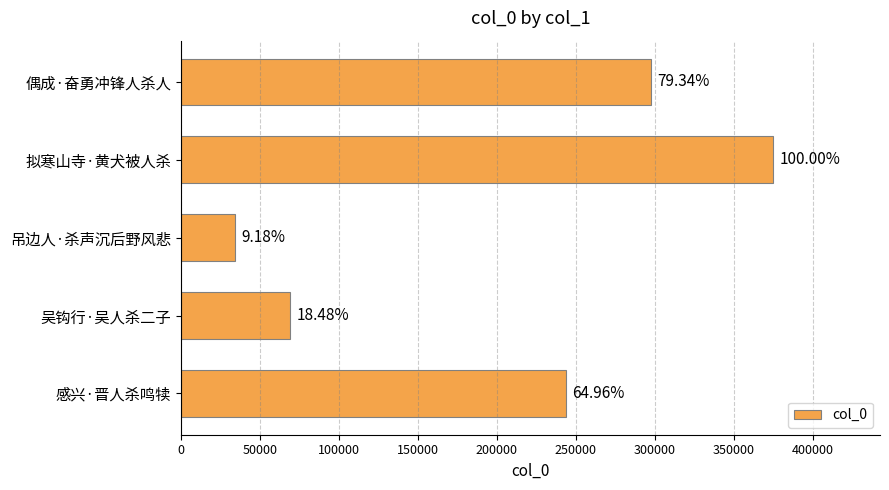

Are the bars horizontal?

Yes